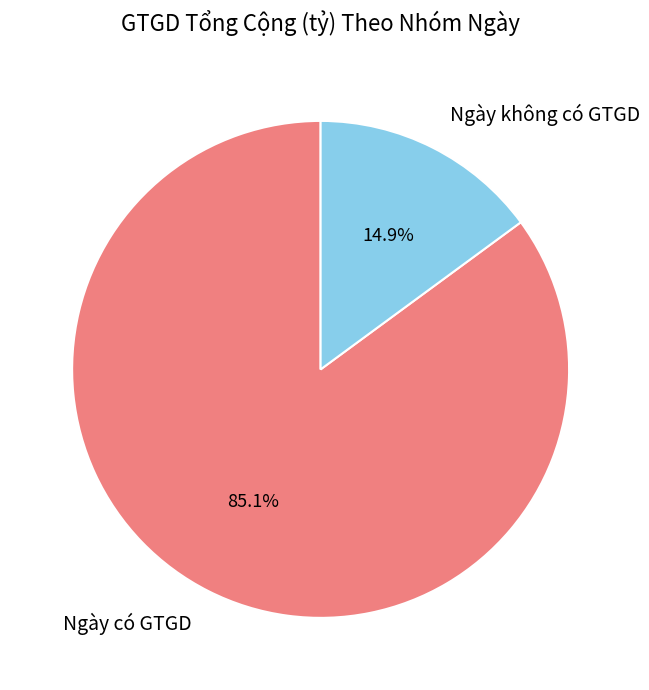

Does Ngày không có GTGD represent more than half of the total?

No